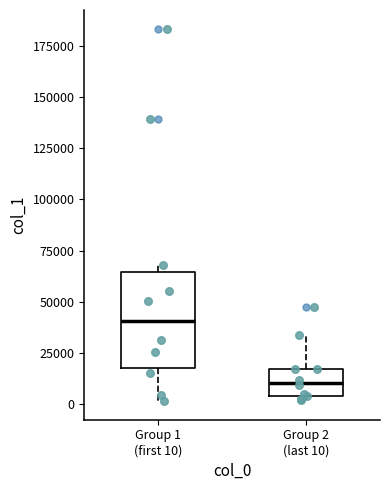

Where is the lower edge of the box for Group 2 (last 10) on the y-axis? The values are not printed on the chart, so give them approximately, as read against the axis.

5000